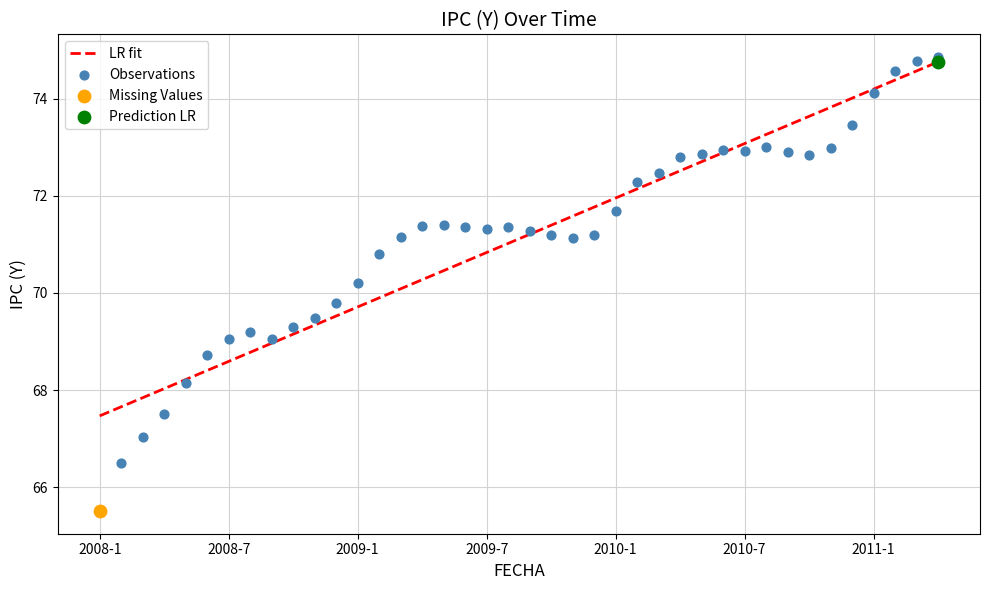

What is the total value across all series at 2011-1?

148.3